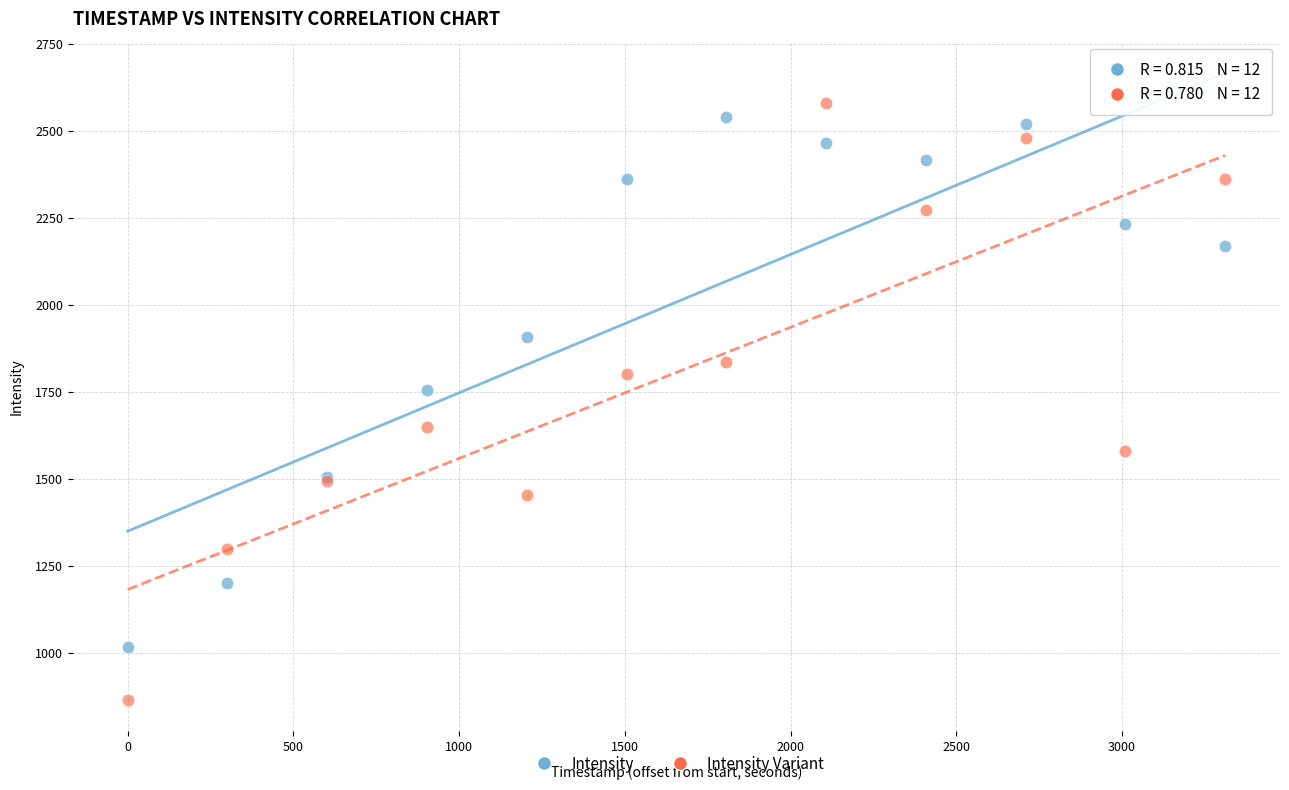

Across all series, what Y value is closest to 1723?

1756.7